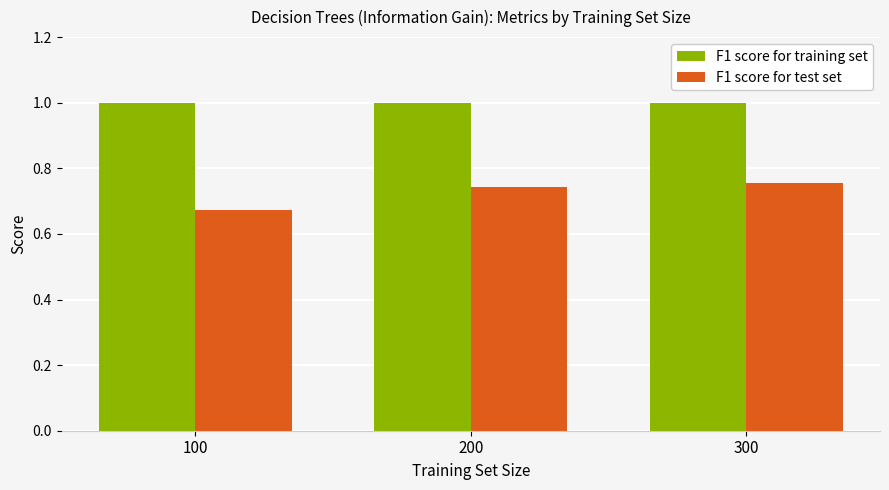

What are all the series names shown in the legend?

F1 score for training set, F1 score for test set